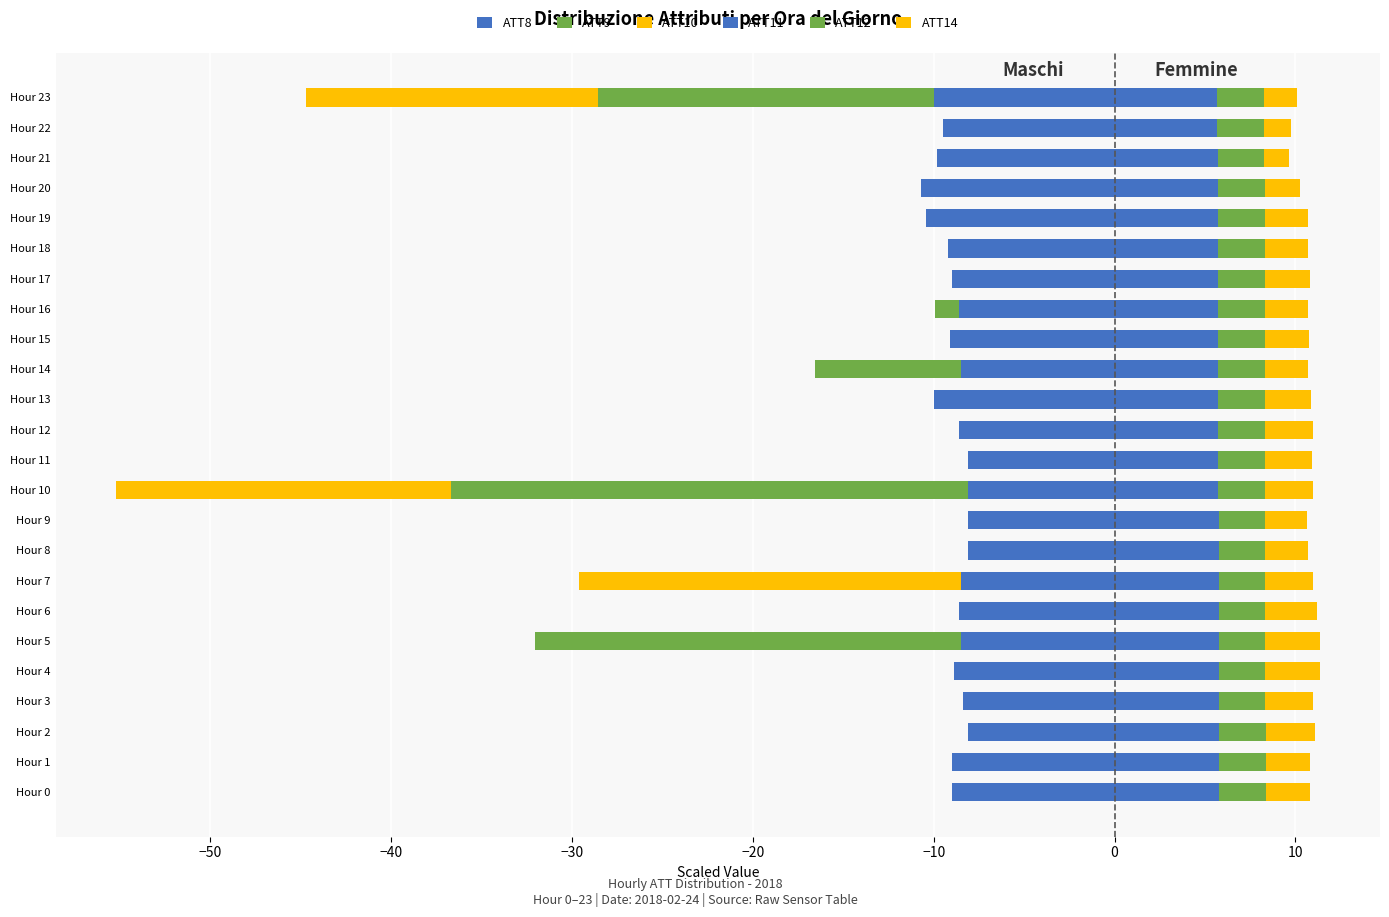

The ATT12 series shows 2.6 at Hour 16. True or false?

True